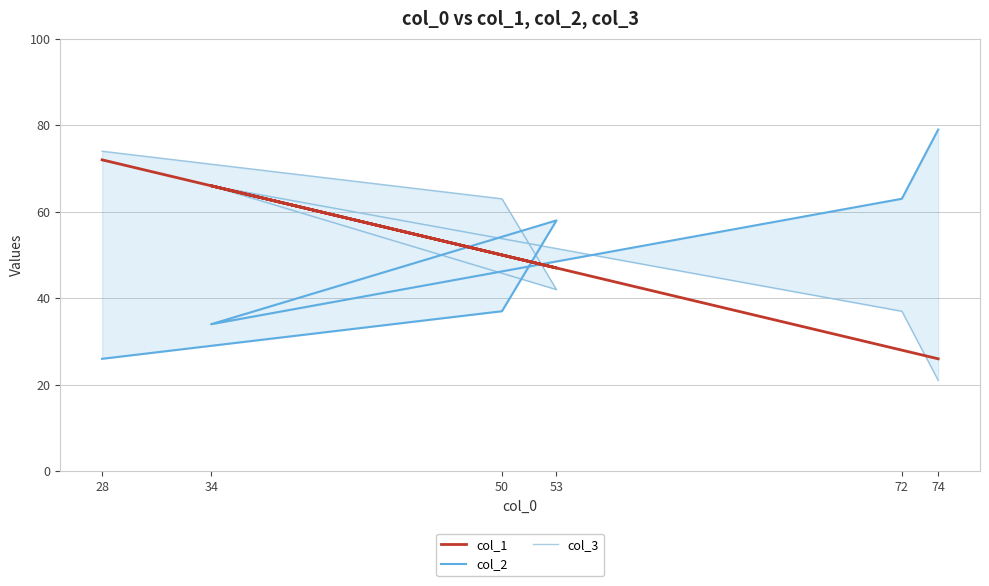

The col_1 series shows 122 at 28. True or false?

False